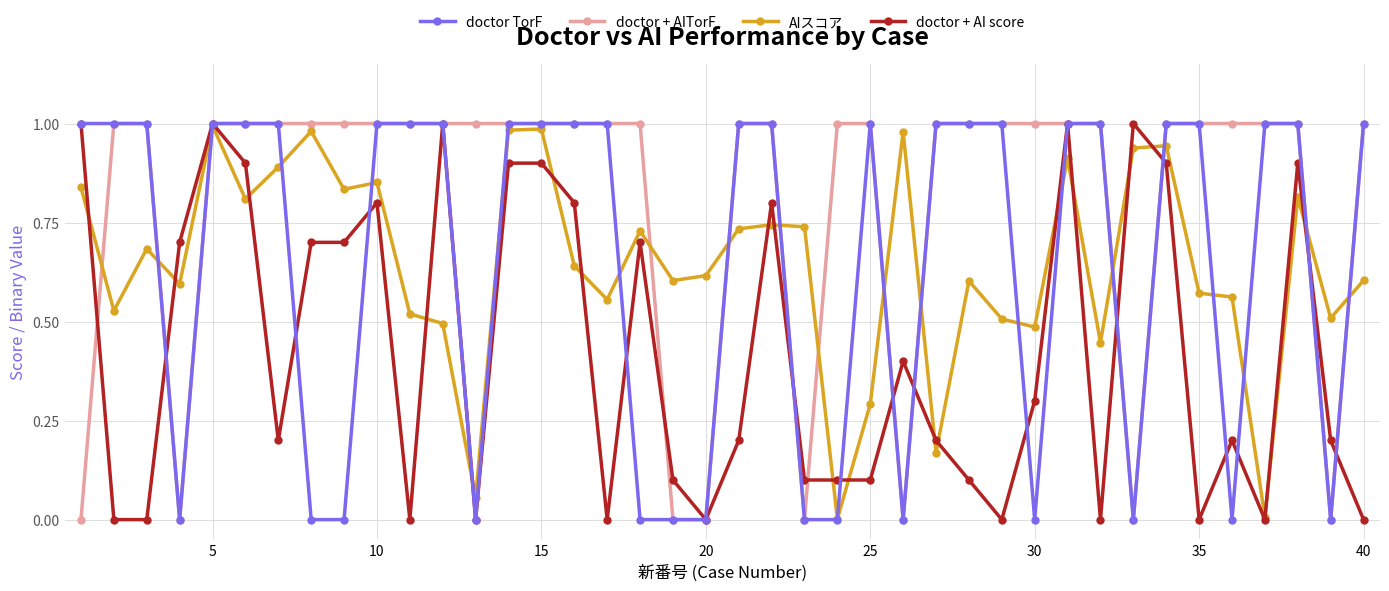

How many interior local peaks does the doctor TorF series have?

1